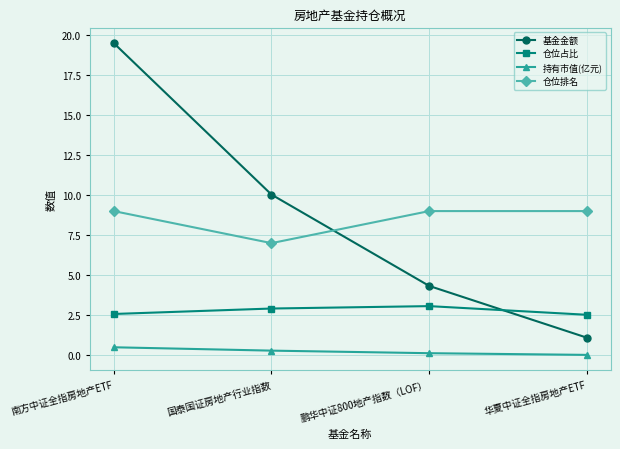

Does the chart have visible grid lines?

Yes